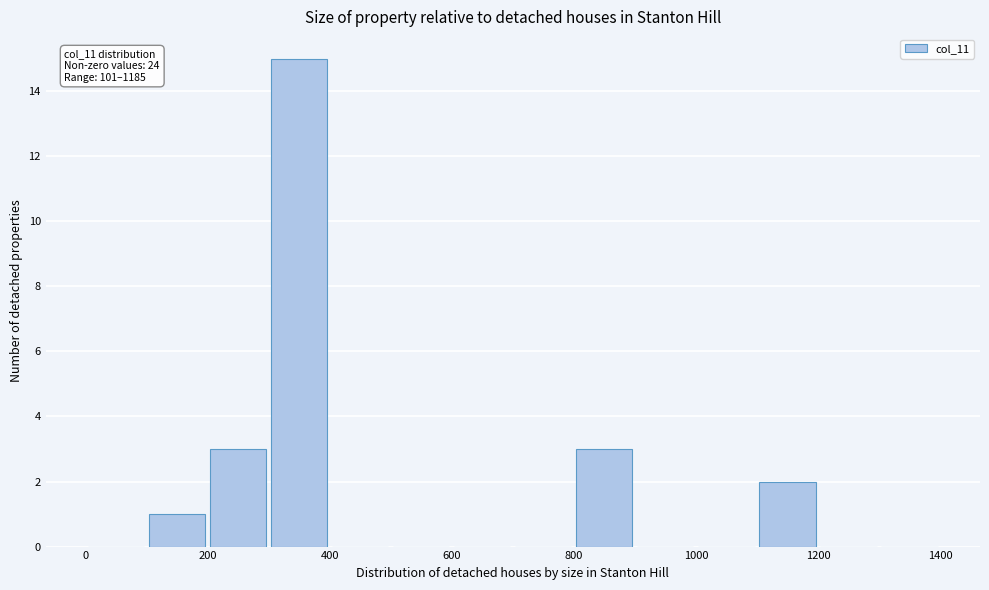

Which range on the x-axis has the tallest bar?

300 to 400